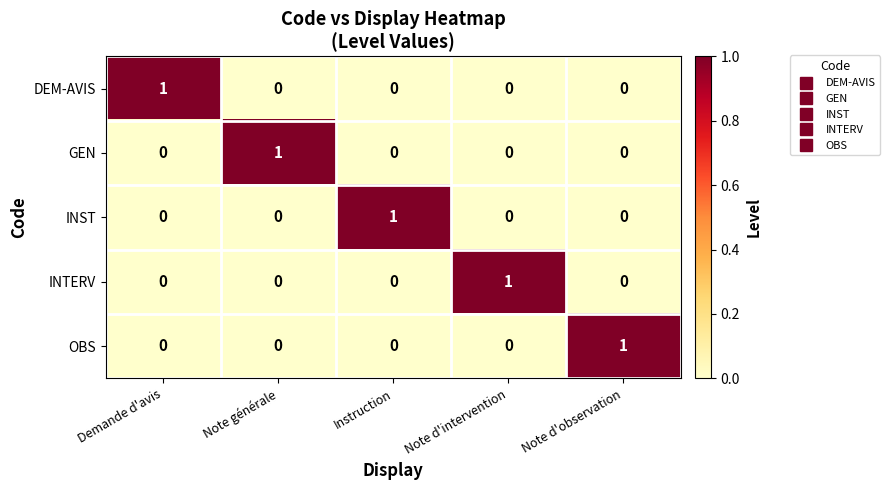

At how many categories does at least one series exceed 0?

5